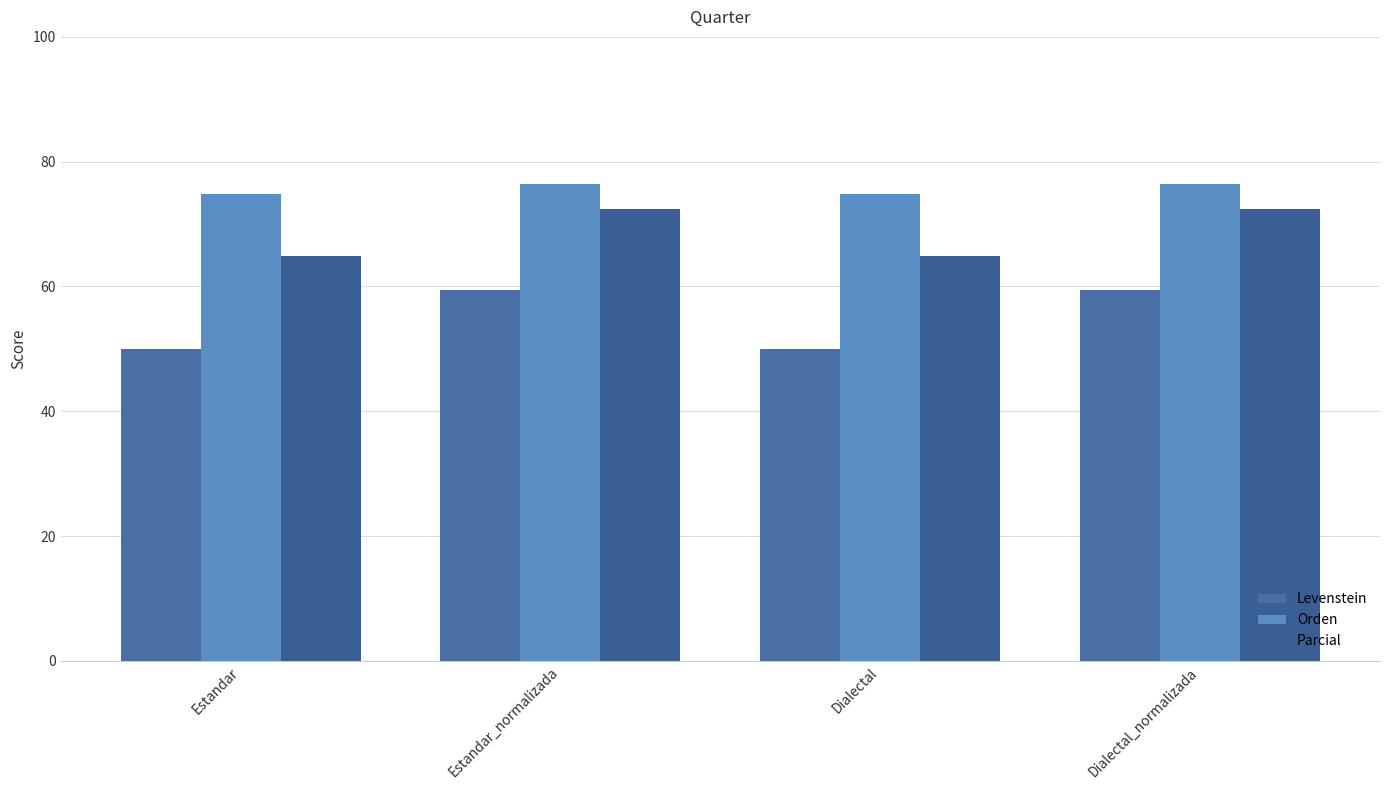

Rank the series by their maximum value, from lowest to highest.

Levenstein, Parcial, Orden